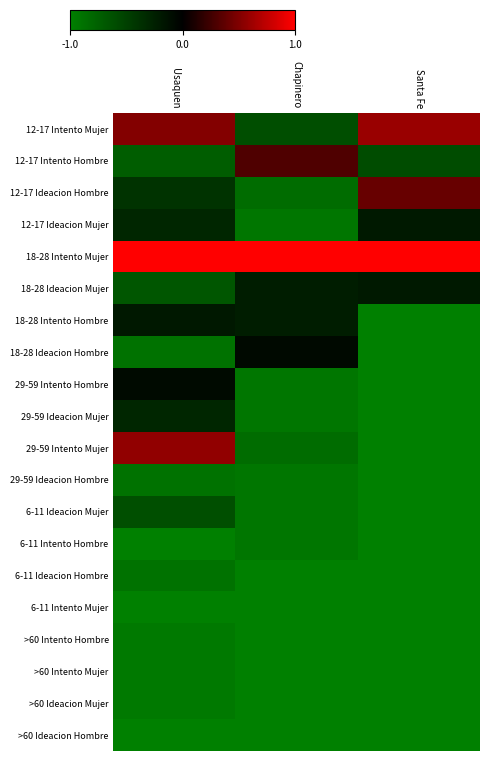

At which category is the sum across all series the highest?

Usaquen